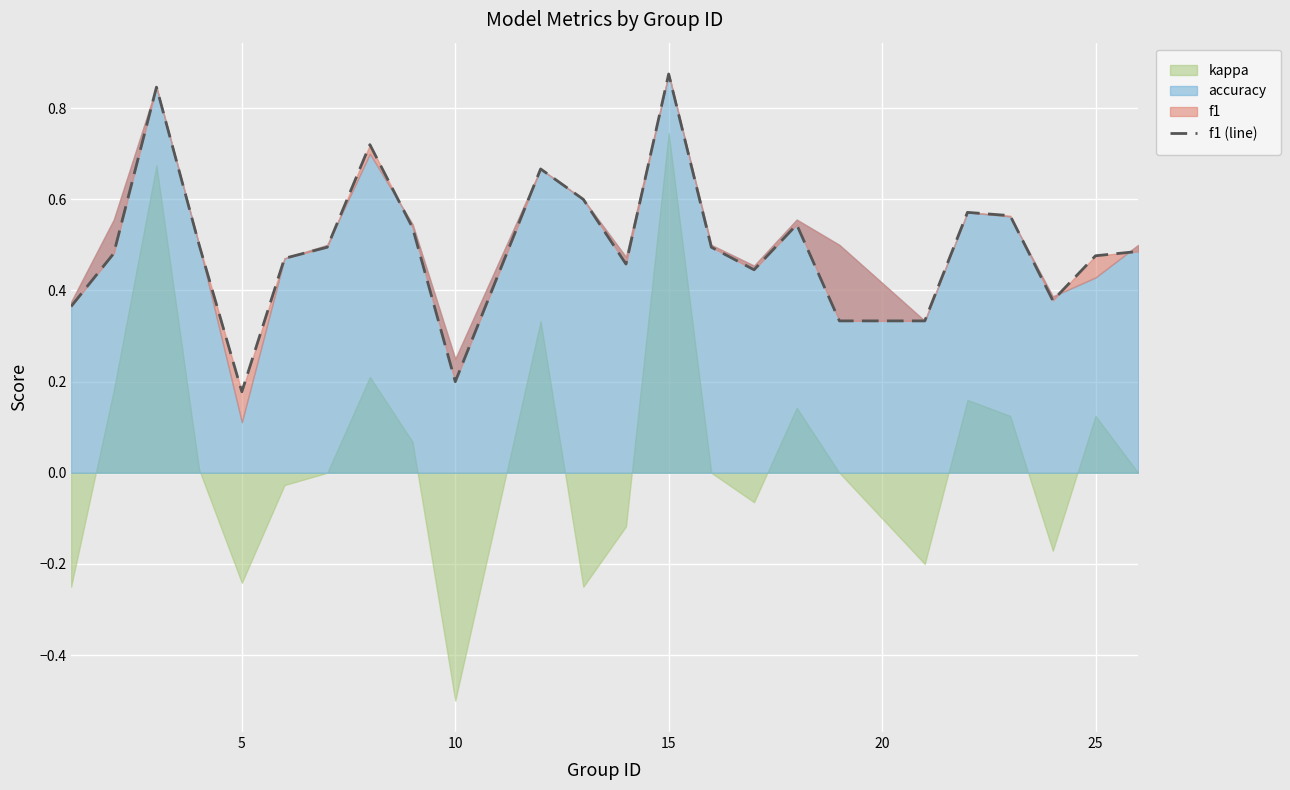

What is the sum of all values?

12.0